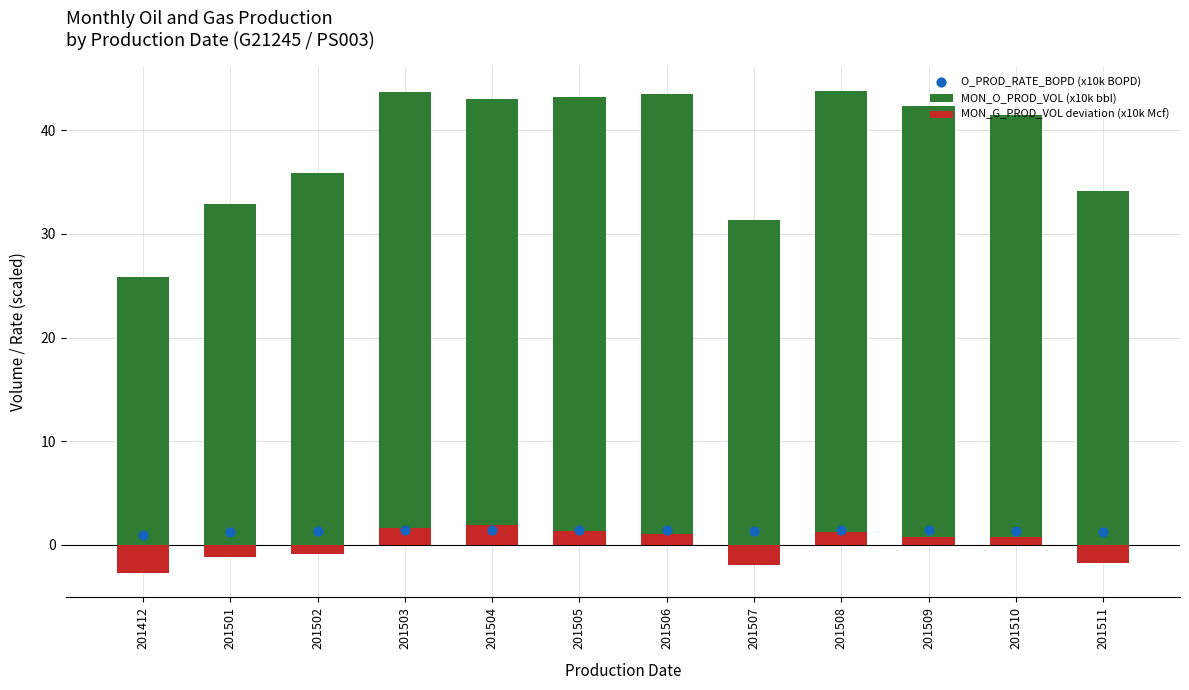

Is the value of MON_G_PROD_VOL deviation (x10k Mcf) at 201504 greater than the value of O_PROD_RATE_BOPD (x10k BOPD) at 201509?

Yes